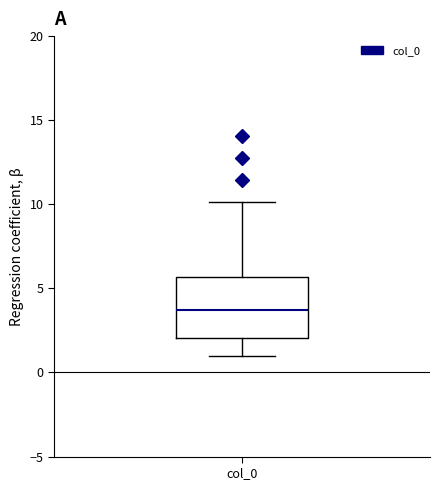

Where does the lower whisker of the box for col_0 end on the y-axis? The values are not printed on the chart, so give them approximately, as read against the axis.

1.0